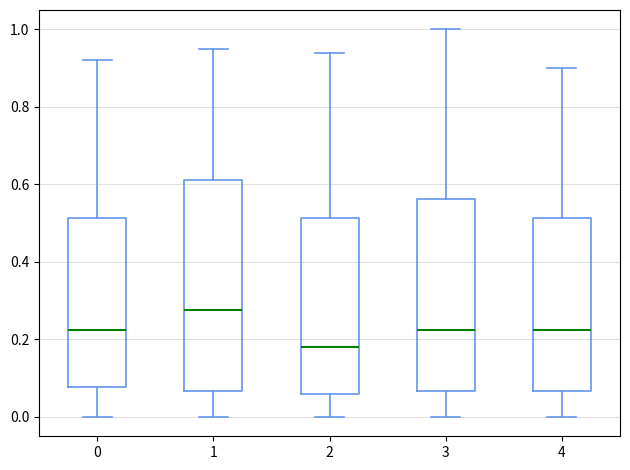

Where is the upper edge of the box at x = 2 on the y-axis? The values are not printed on the chart, so give them approximately, as read against the axis.

0.52